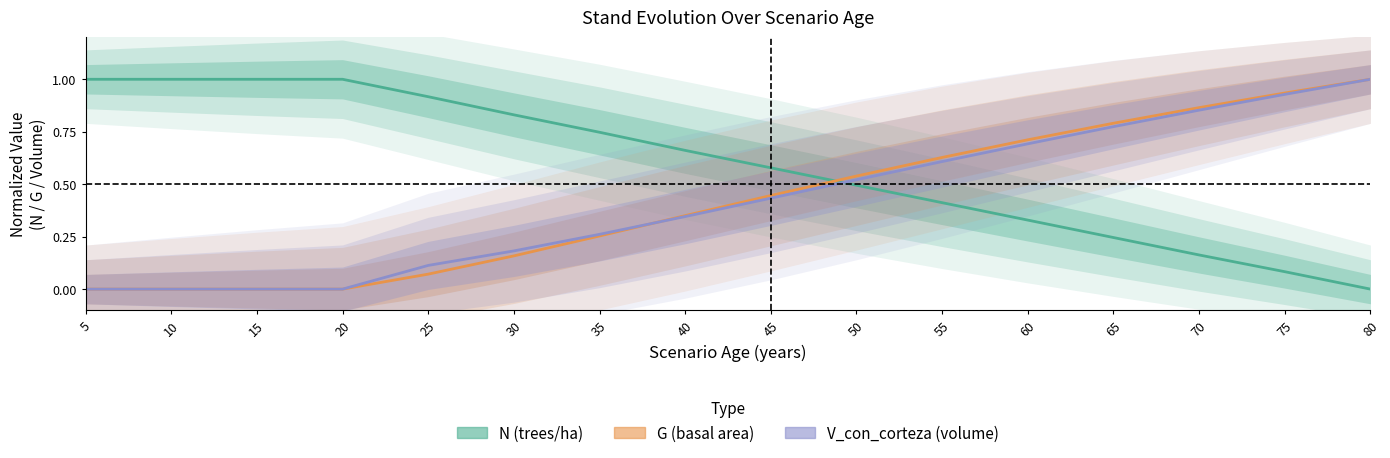

How many data points in G (basal area) are above 0?

12